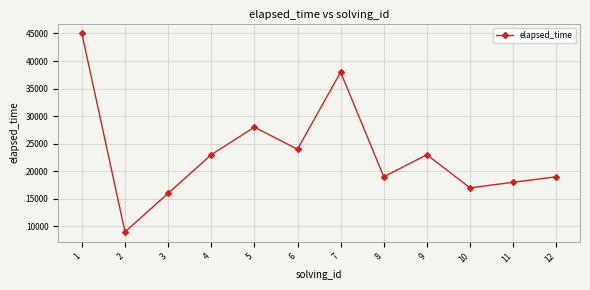

At which category does the chart reach its minimum across all series?

2